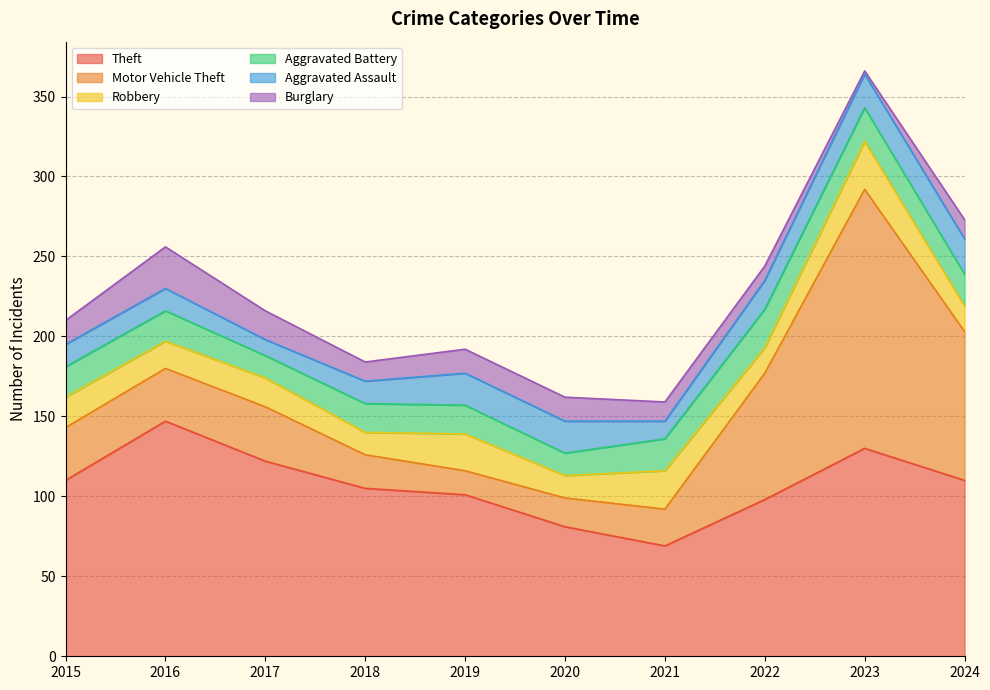

Count the number of categories in the chart.

10